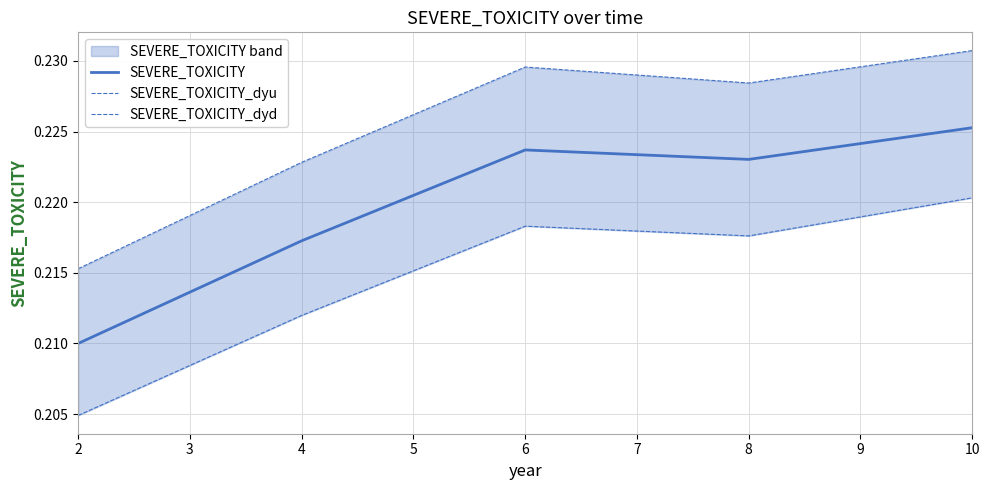

At how many categories does at least one series exceed 0?

5